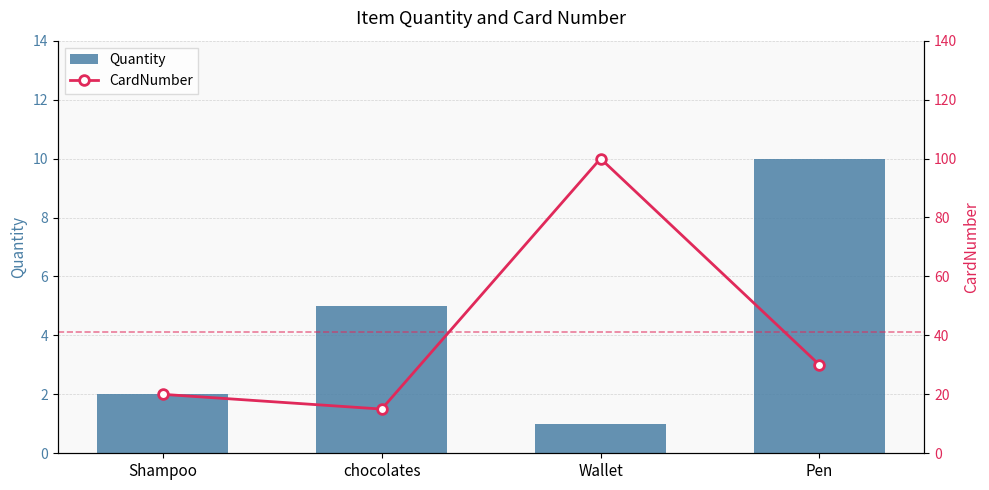

How many categories are shown in the chart?

4